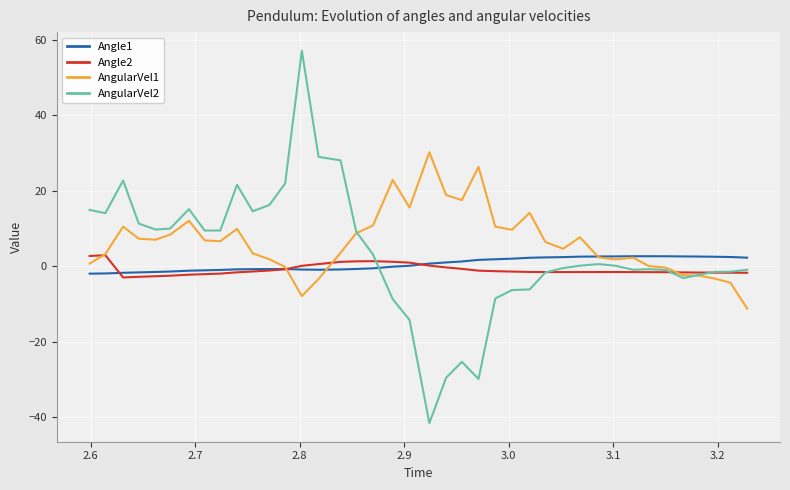

After their last crossing, which series has the higher values: AngularVel2 or Angle1?

Angle1